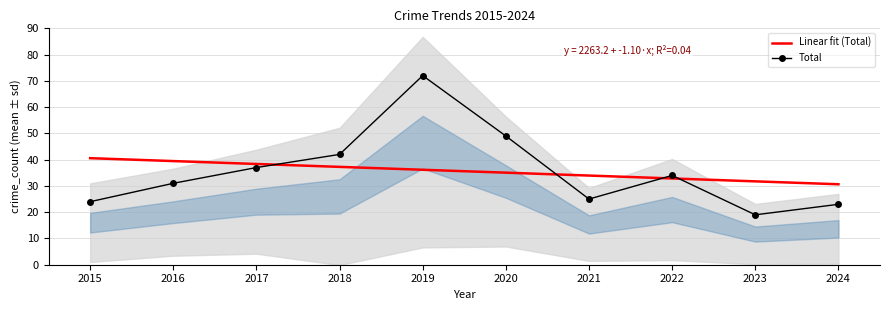

What is the highest value of the Total series?

72.0